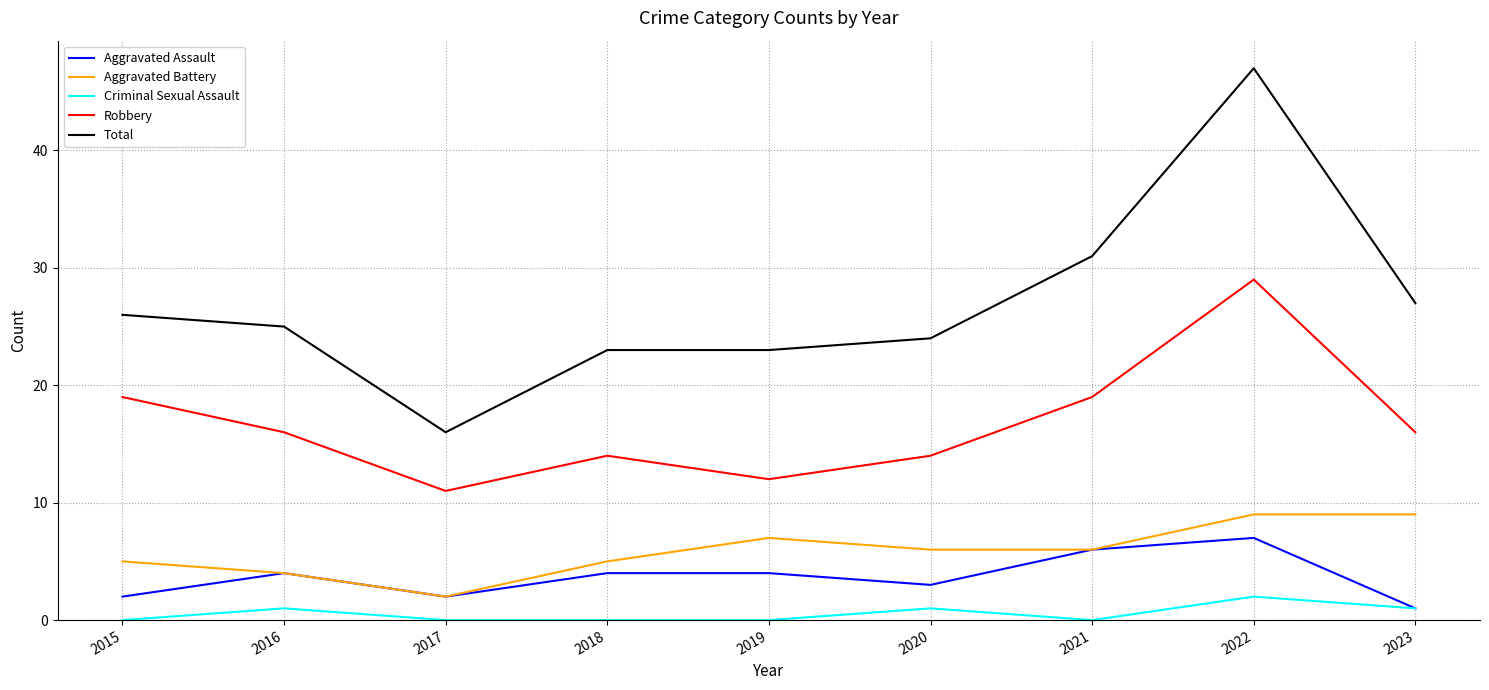

What is the spread (max minus min) of values at 2015?

26